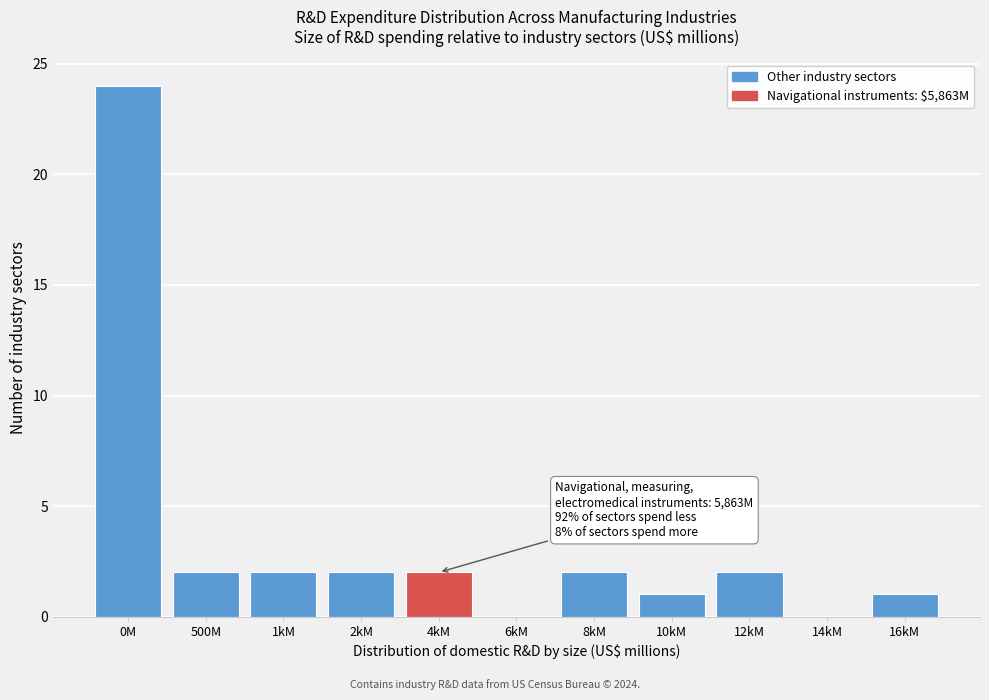

Reading left to right, extract all data points from this chart.

0M=24	500M=2	1kM=2	2kM=2	4kM=2	6kM=0	8kM=2	10kM=1	12kM=2	14kM=0	16kM=1